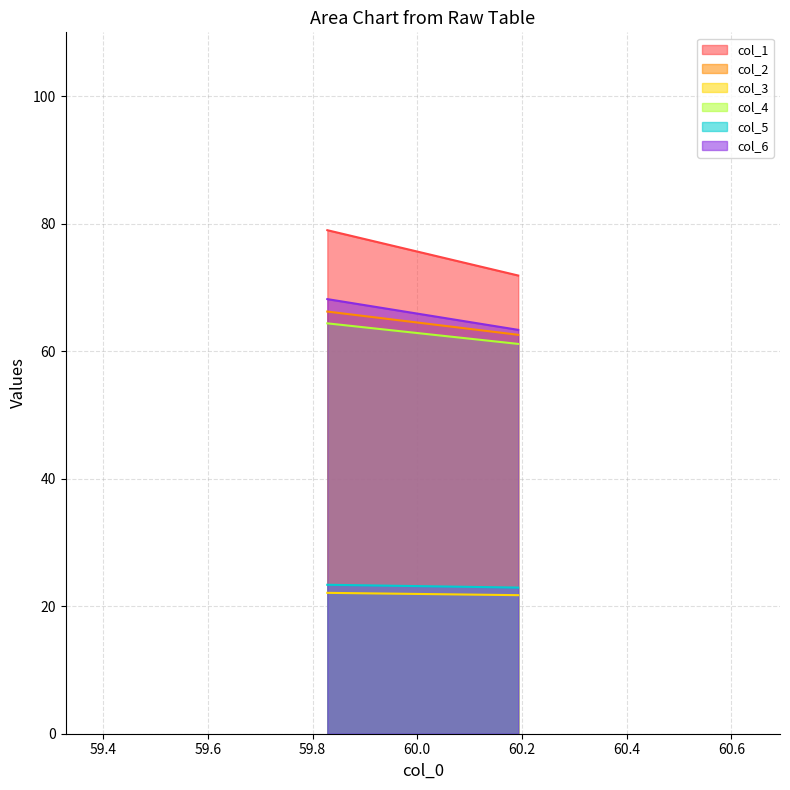

At how many categories does at least one series exceed 46?

2